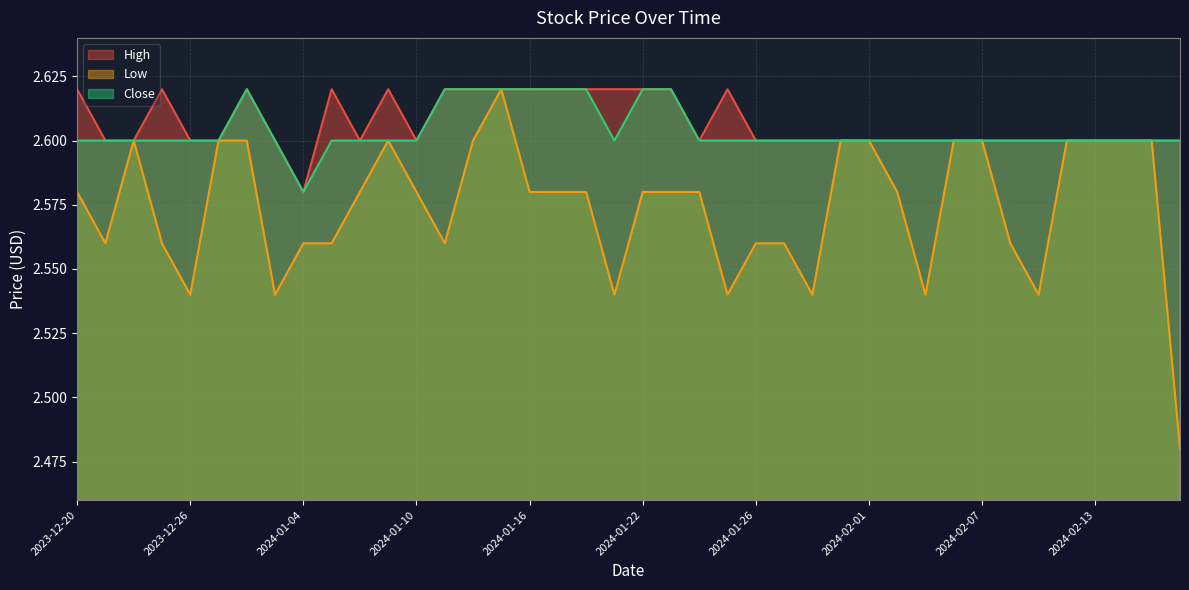

Which series has the largest total across all categories?

High